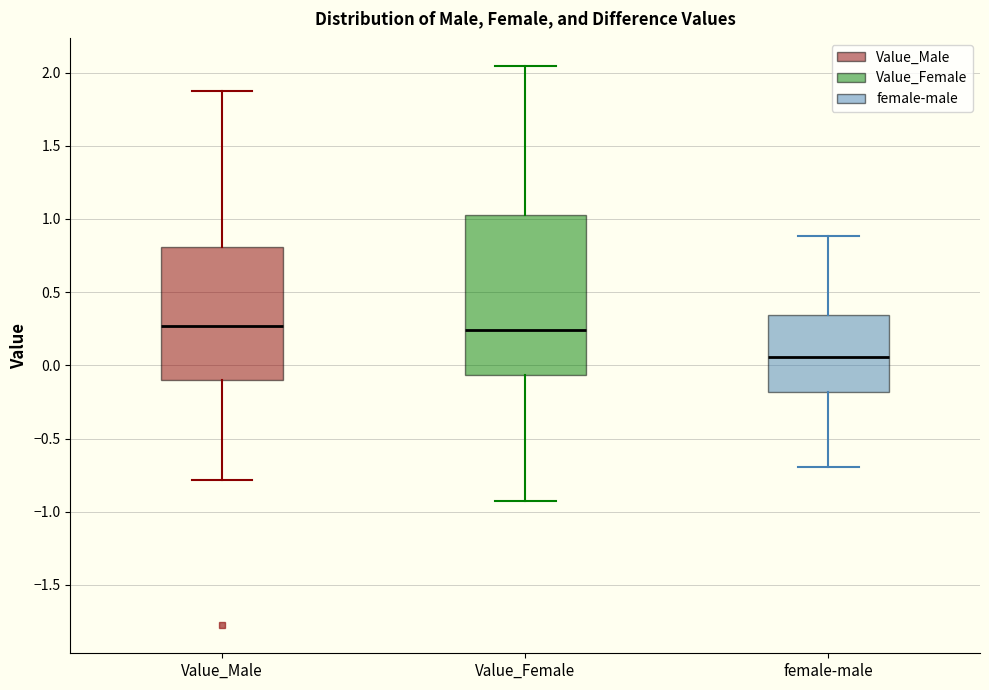

Reading left to right, transcribe this box plot: for each box, give where its median line is, the range the box spans, and where its two whiskers end, as read against the y-axis. The values are not printed on the chart, so give them approximately, as read against the axis.

Value_Male: median 0.25, box -0.10 to 0.80, whiskers -0.80 to 1.85
Value_Female: median 0.25, box -0.05 to 1.05, whiskers -0.95 to 2.05
female-male: median 0.05, box -0.20 to 0.35, whiskers -0.70 to 0.90